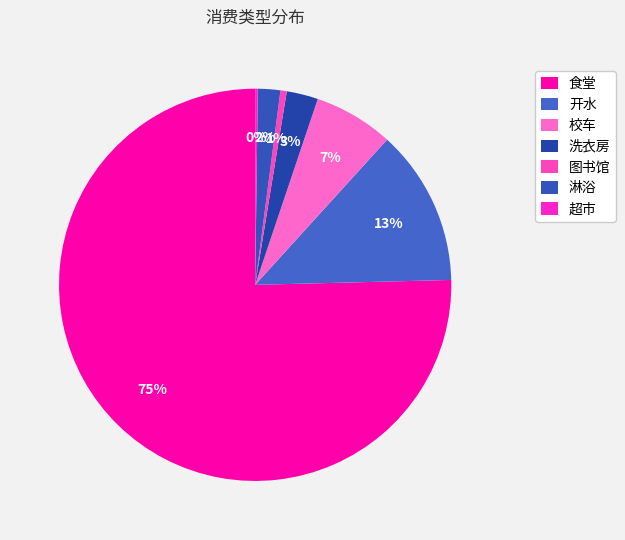

To the nearest percent, what is the difference between the 食堂 and 图书馆 slice percentages?

75%